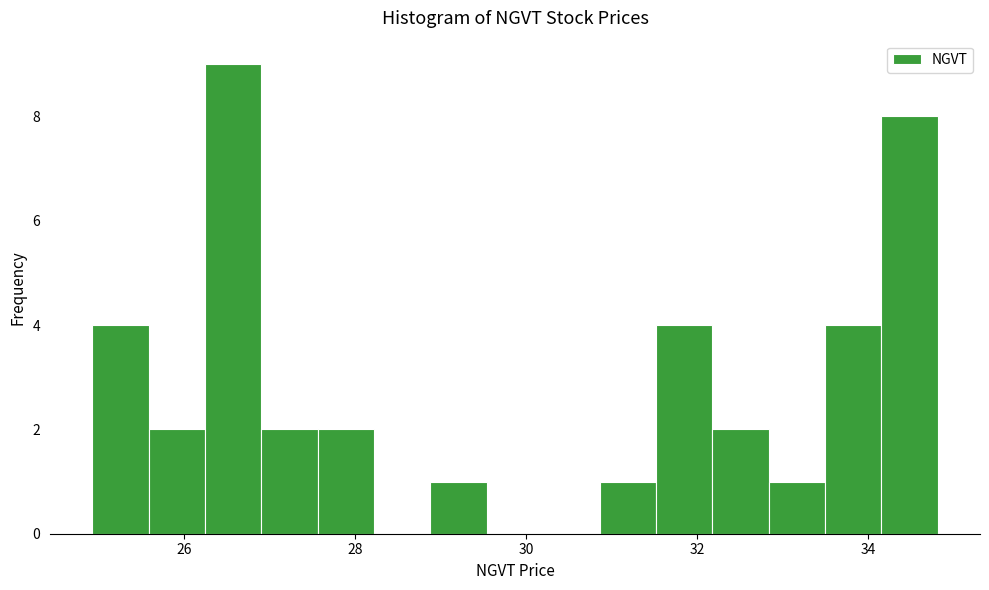

Read against the x-axis, roughly where is the centre of the tallest bar?

26.6